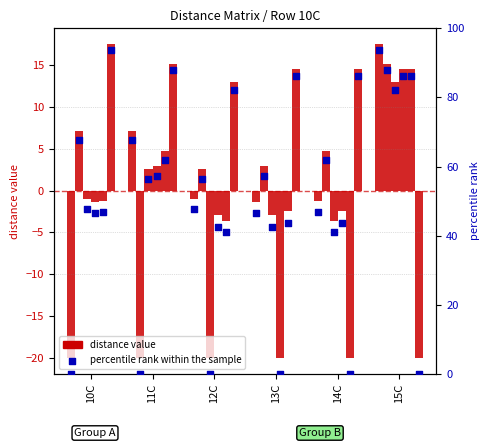

Is the value of 10C at 15C greater than the value of percentile rank within the sample at 12C?

No